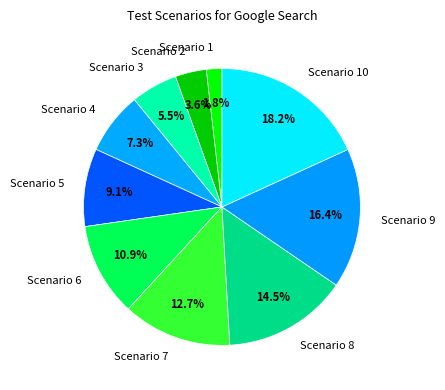

Is Scenario 4 the majority of the pie?

No